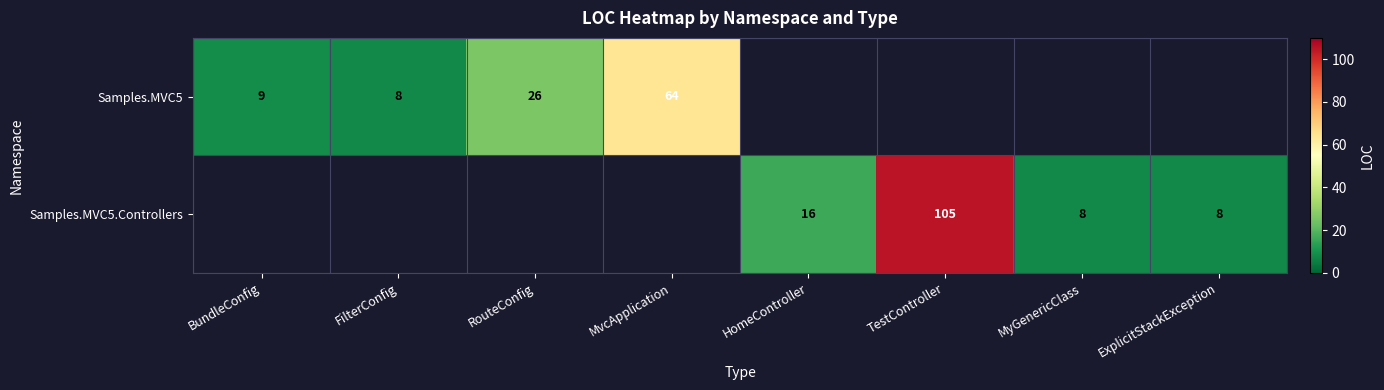

The Samples.MVC5 series shows 106 at MvcApplication. True or false?

False